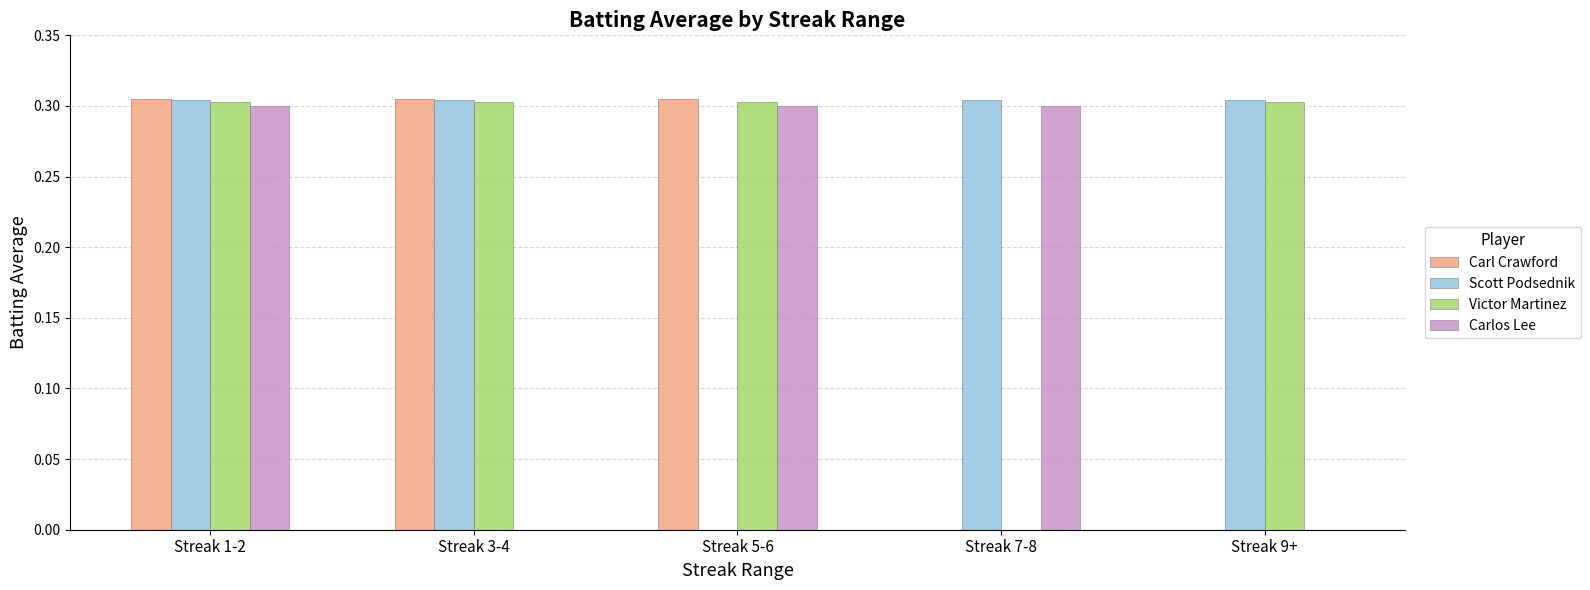

How many groups of bars are there?

5